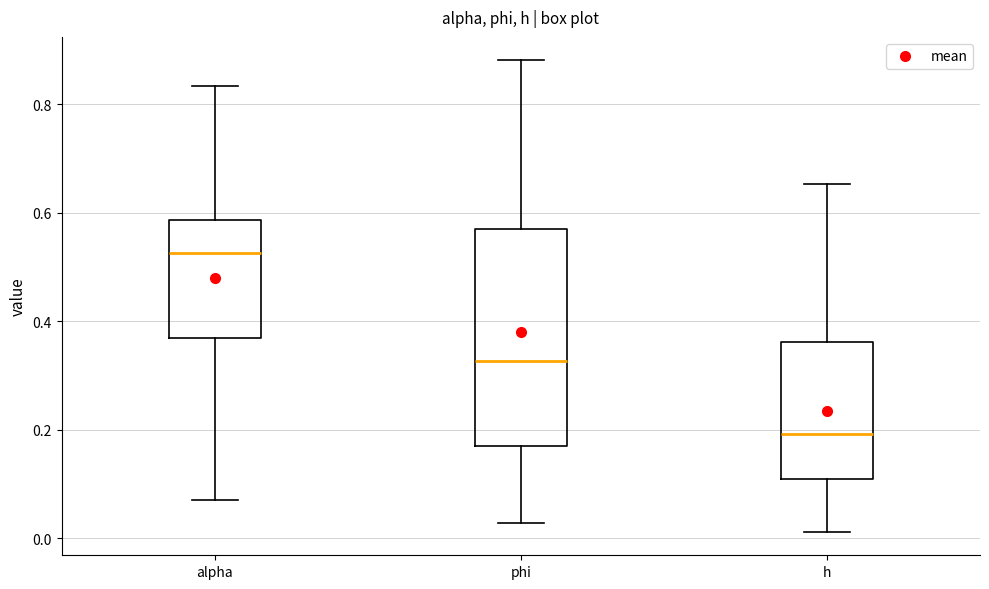

Which box's median line is the highest?

alpha